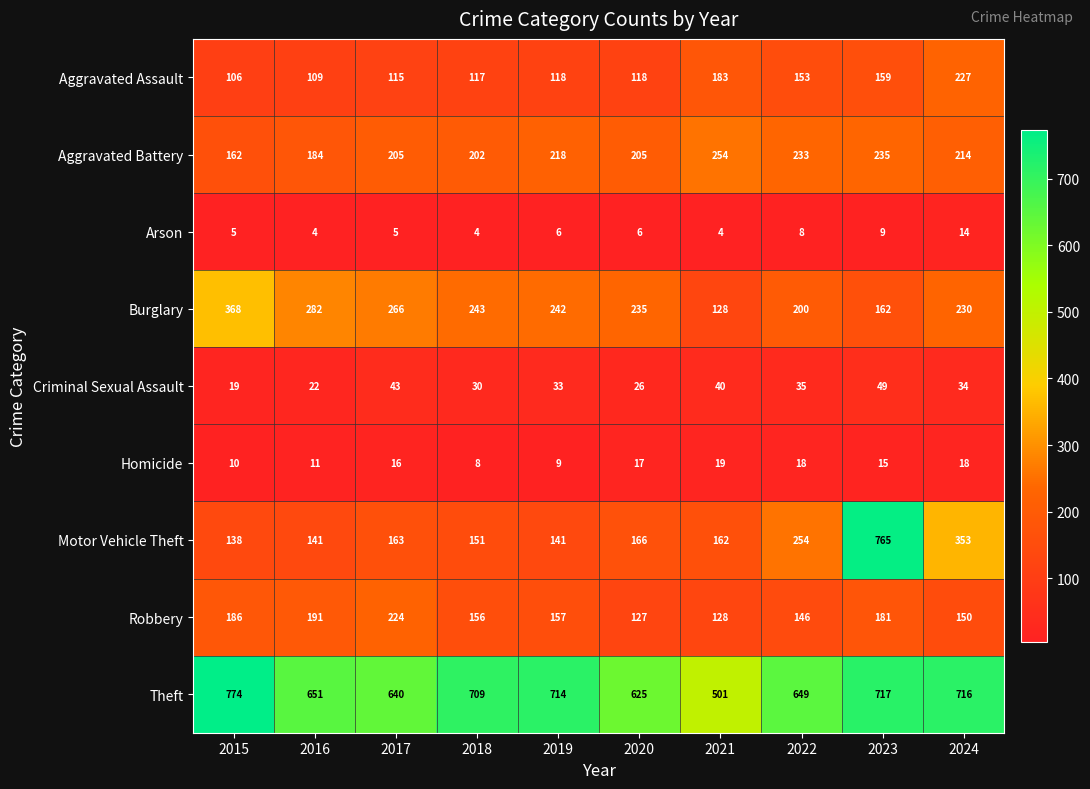

What is the sum of all Robbery values?

1646